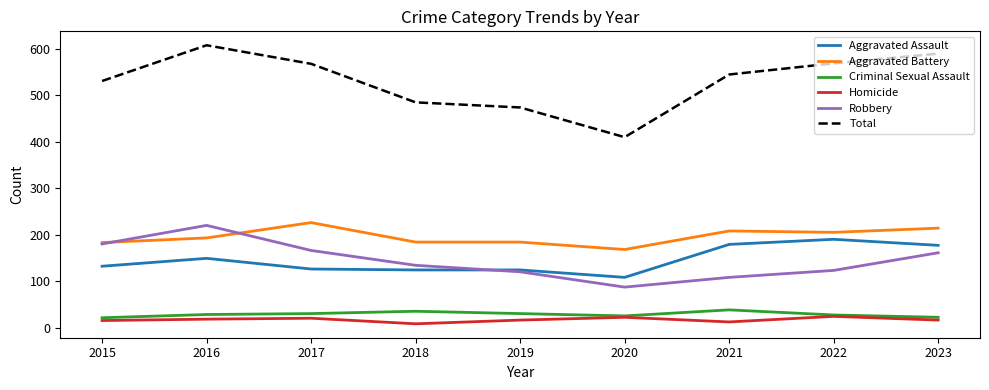

The Aggravated Assault series shows 177 at 2023. True or false?

True